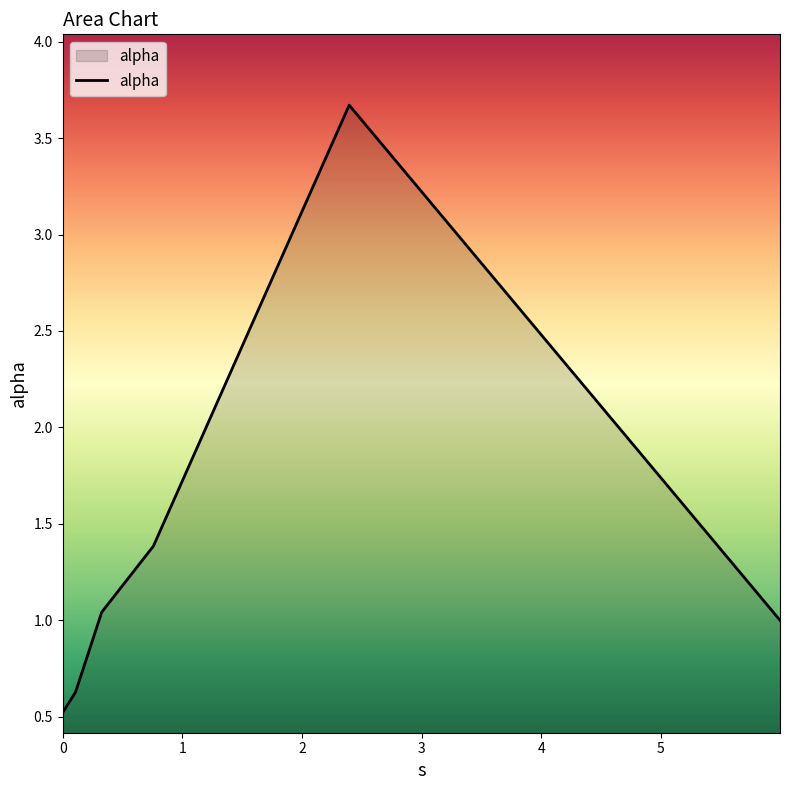

How many interior local peaks (higher than both neighbors) does the data have?

1